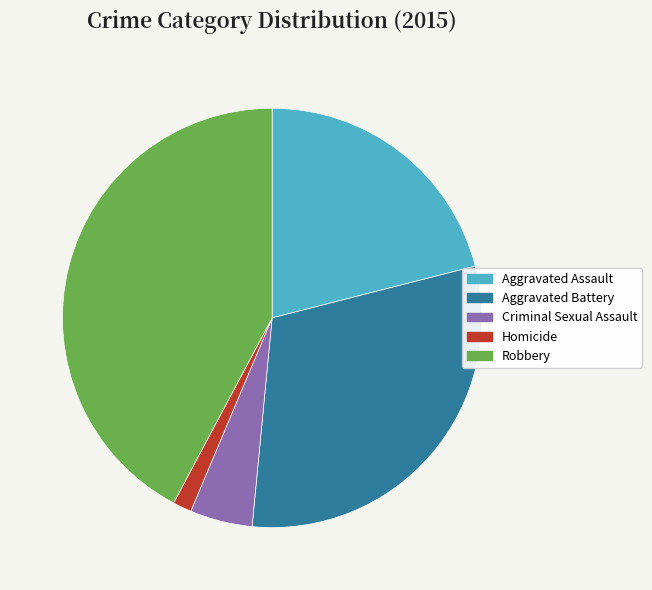

True or false: Aggravated Battery accounts for 30% of the total.

True